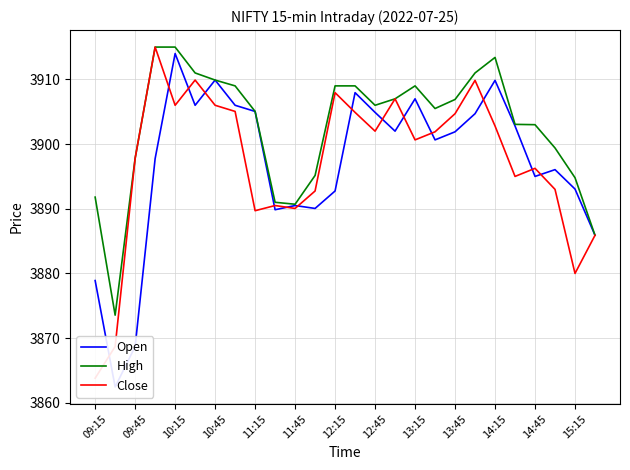

The High series shows 3906.9 at 13:45. True or false?

True